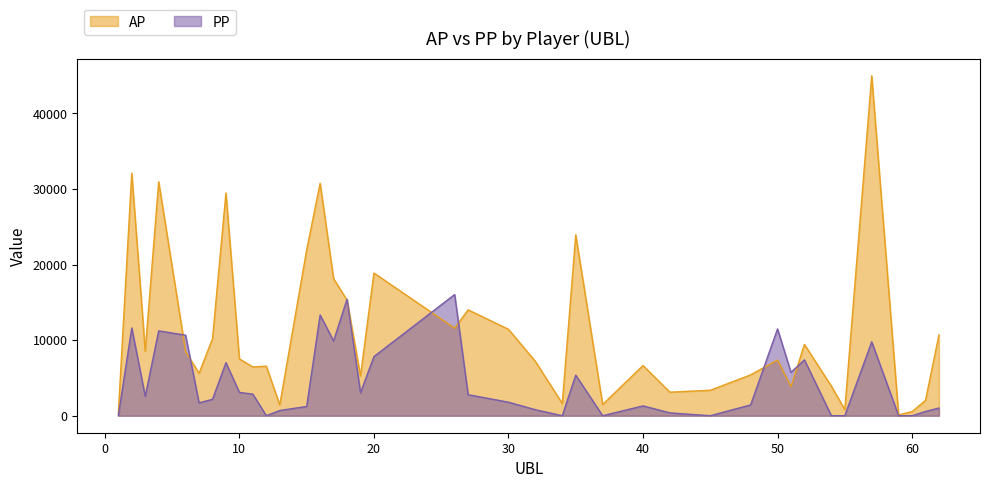

Rank the categories by AP value from highest to lowest.

57, 2, 4, 16, 9, 35, 15, 20, 17, 18, 27, 26, 30, 62, 8, 52, 3, 6, 10, 50, 32, 40, 12, 11, 7, 48, 19, 54, 51, 45, 42, 61, 34, 37, 13, 55, 60, 1, 59